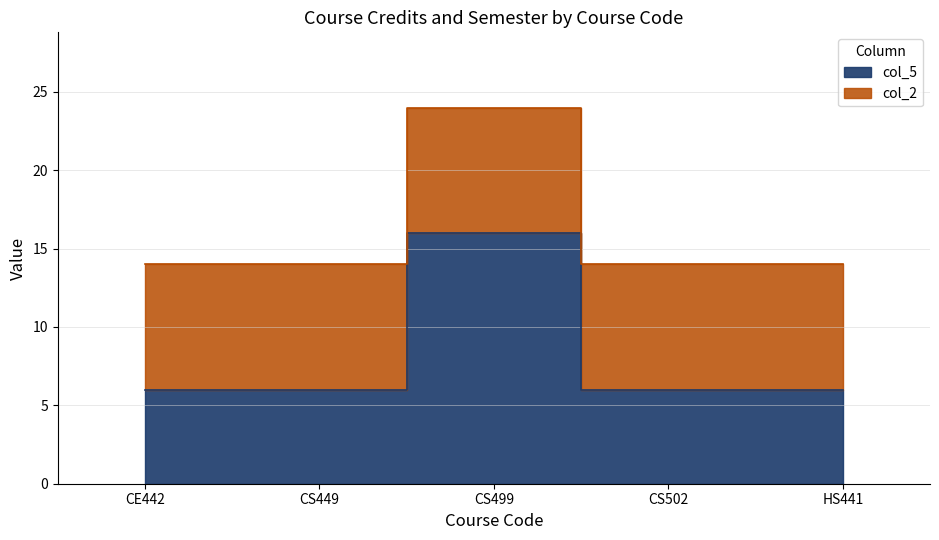

Rank the categories by value from lowest to highest.

CE442, CS449, CS502, HS441, CS499